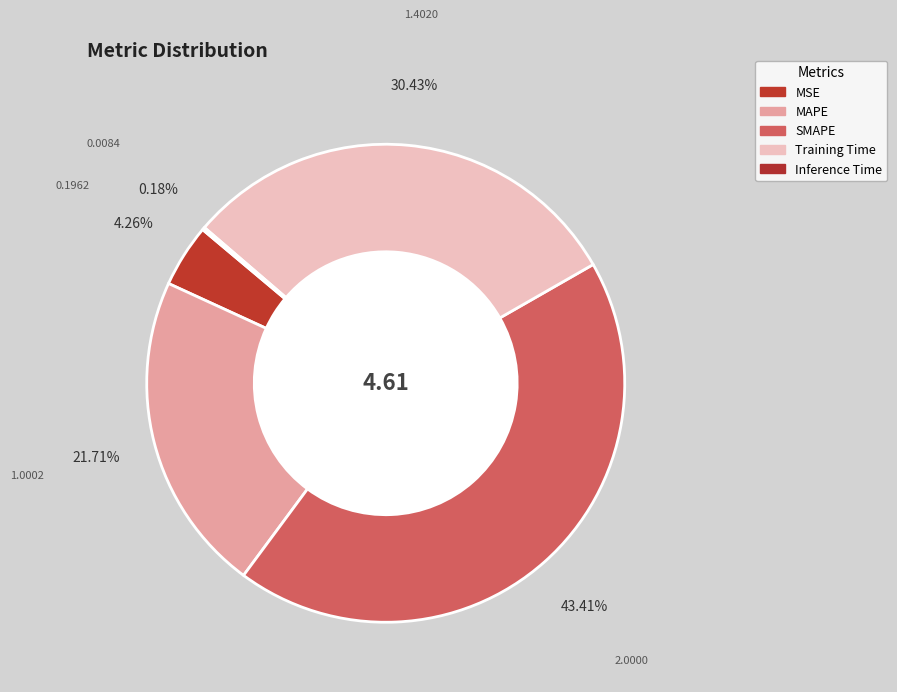

The MSE slice represents 19% of the pie. True or false?

False